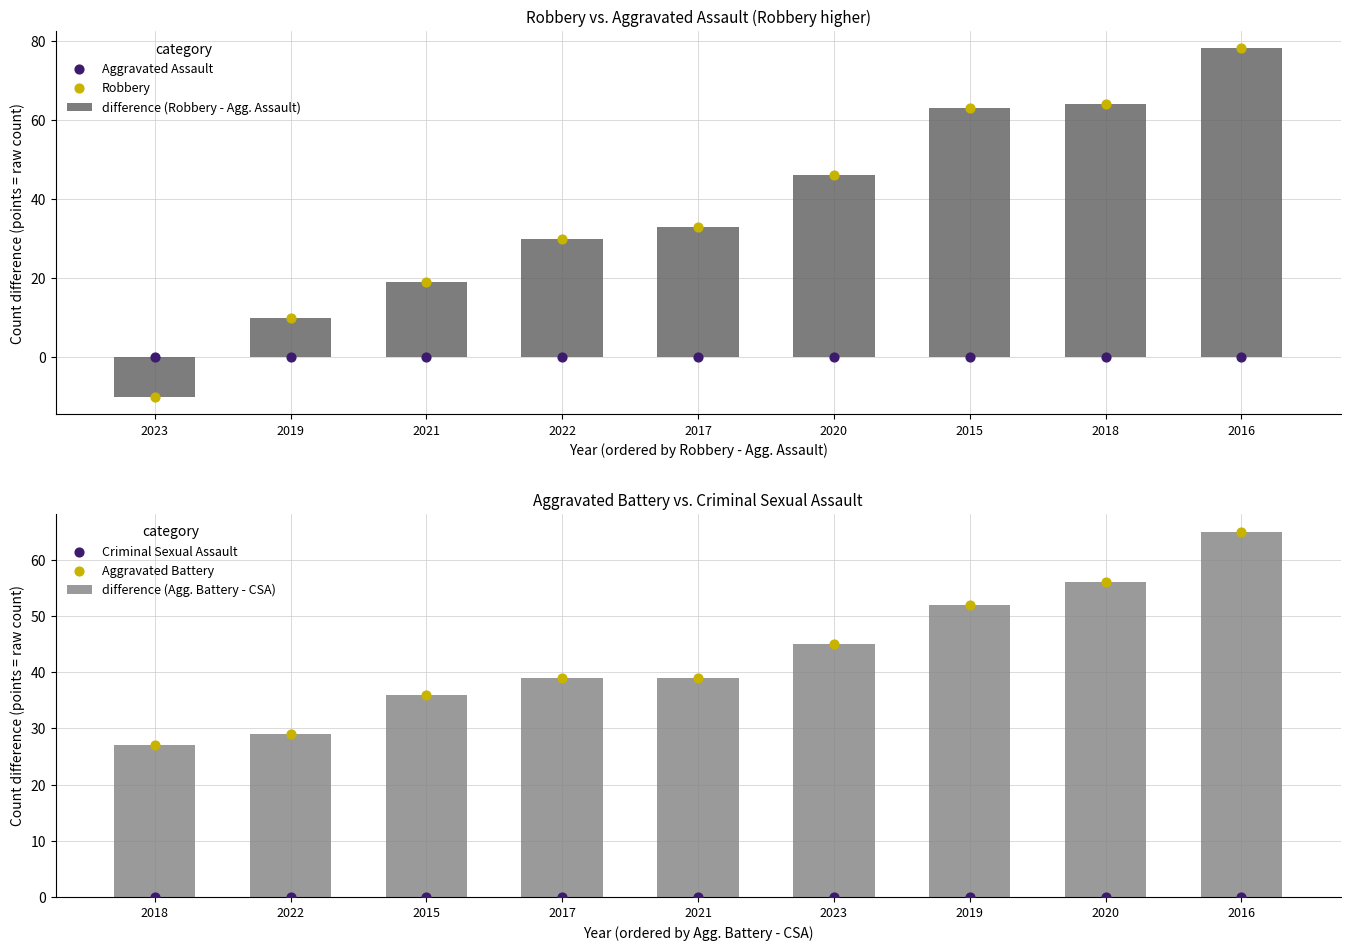

Which series contains the highest Y value?

difference (Robbery - Agg. Assault)